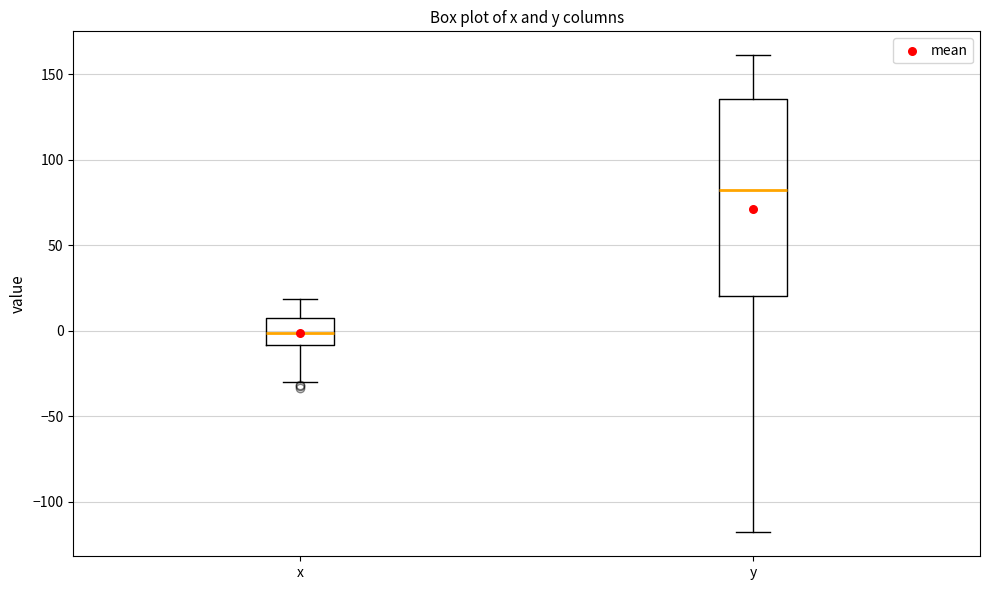

Reading left to right, read every box against the y-axis: the position of its median line, the range the box covers, and the ends of its whiskers. The values are not printed on the chart, so give them approximately, as read against the axis.

x: median 0, box -10 to 5, whiskers -30 to 20
y: median 80, box 20 to 135, whiskers -120 to 160